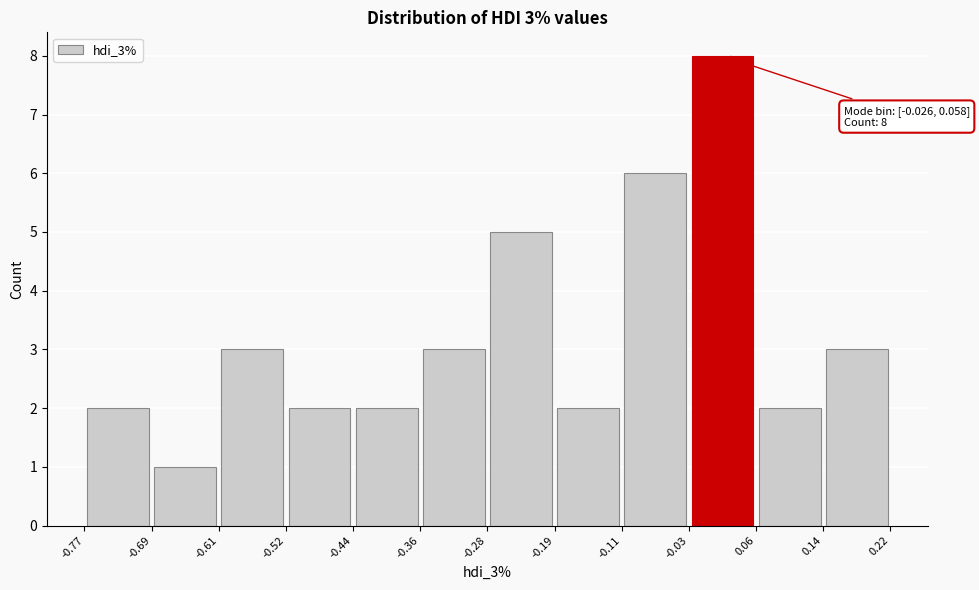

Over which range of the x-axis is the bar tallest?

-0.03 to 0.06